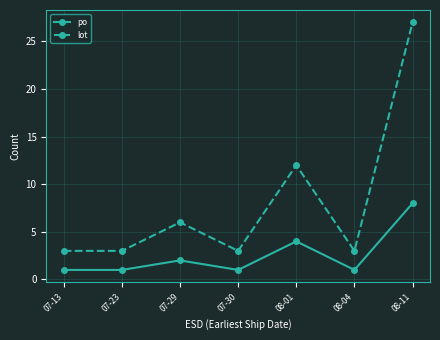

Between 08-04 and 08-11, which series saw the biggest shift?

lot